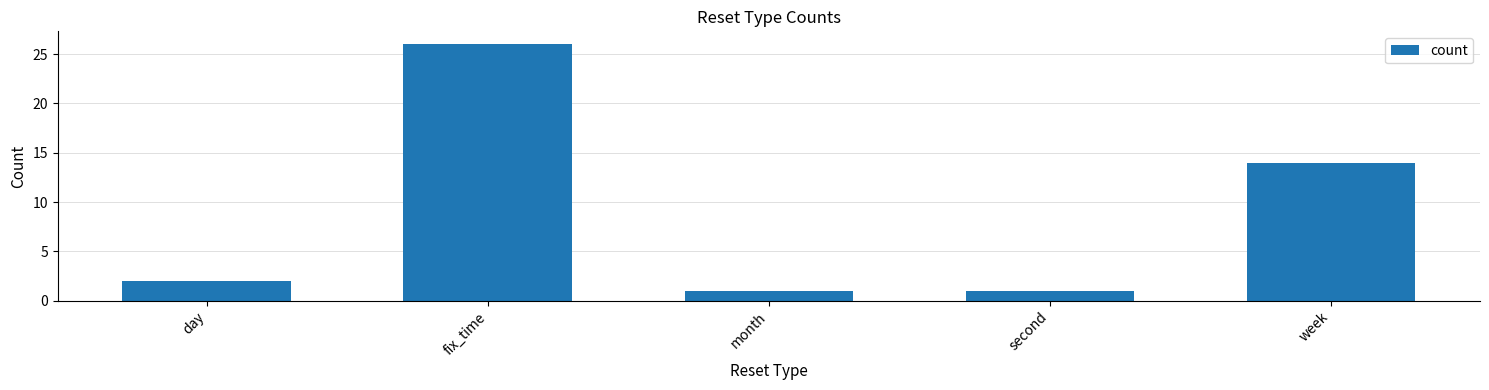

Reading left to right, what are all the values shown in this chart?

2	26	1	1	14